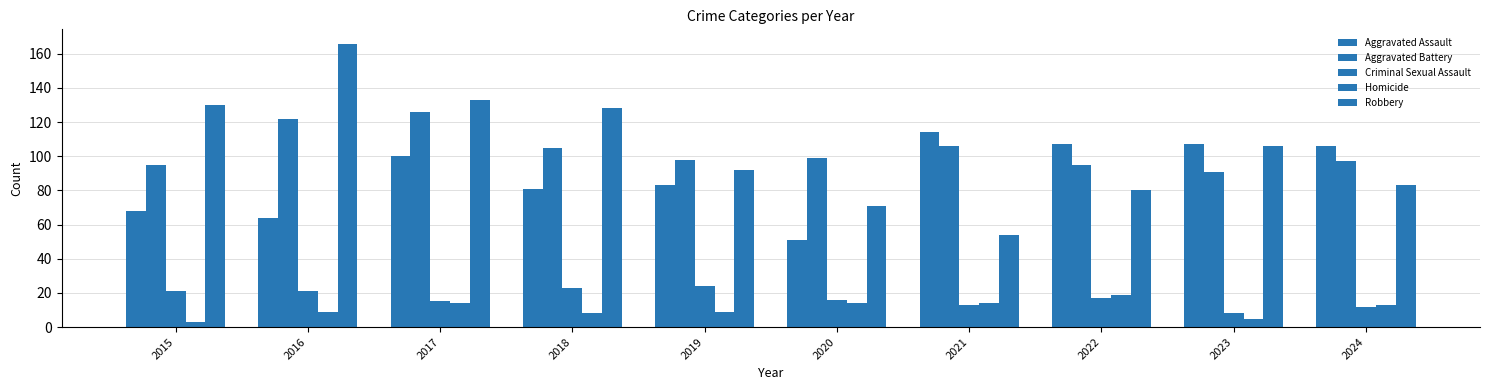

How many groups of bars are there?

10